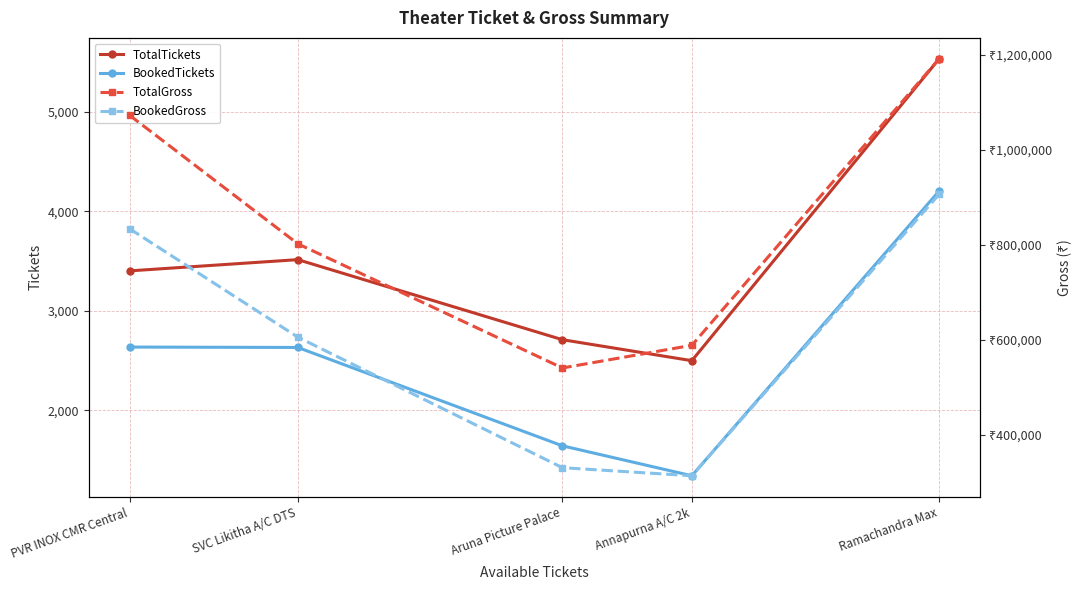

Which category has the lowest value in the BookedTickets series?

Annapurna A/C 2k